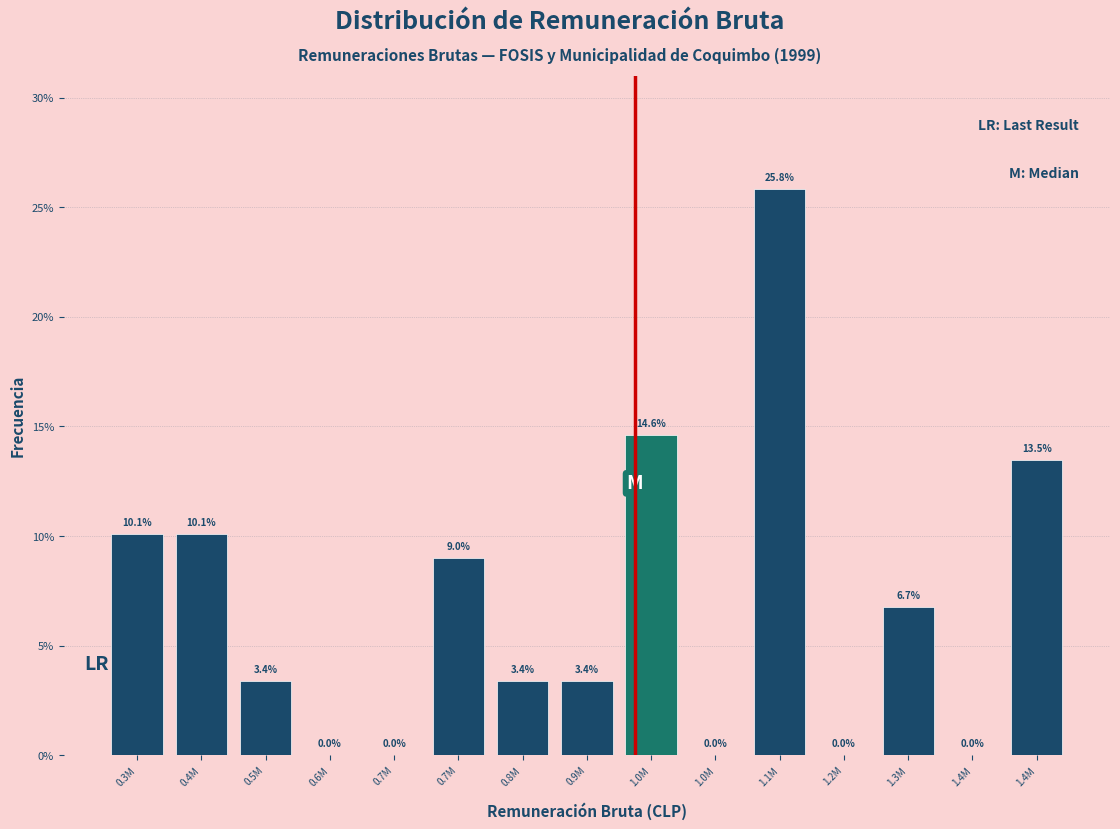

How many values are above zero?

10